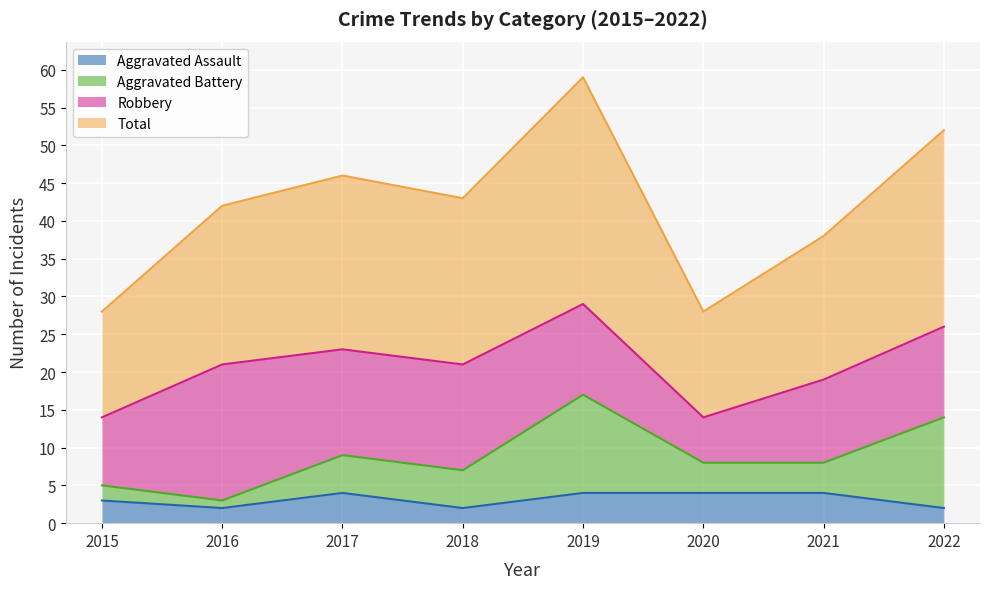

What is the minimum value shown in the chart?

2